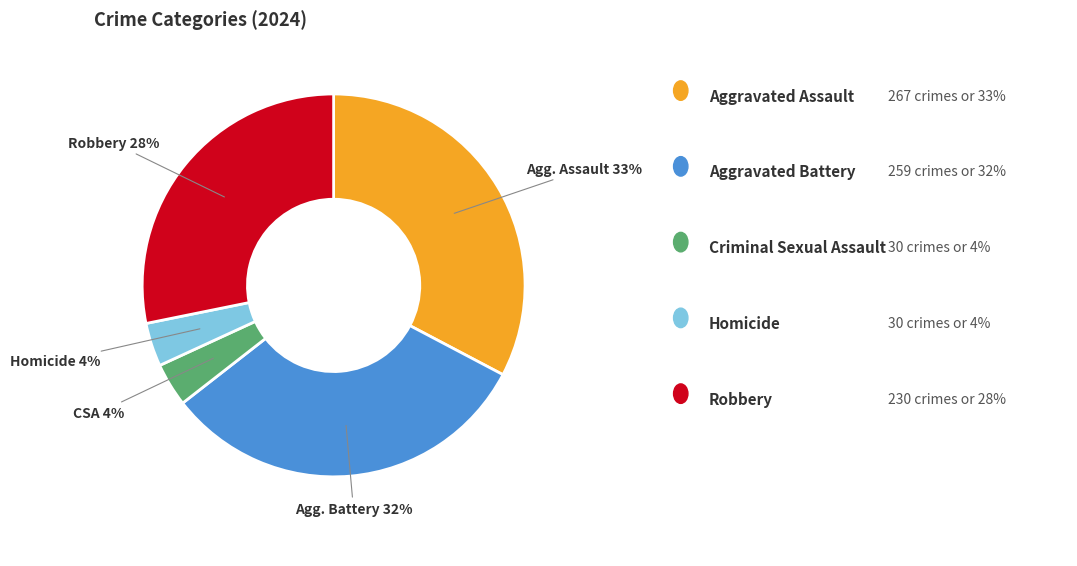

To the nearest percent, what is the difference between the largest and smallest slice percentages?

29%